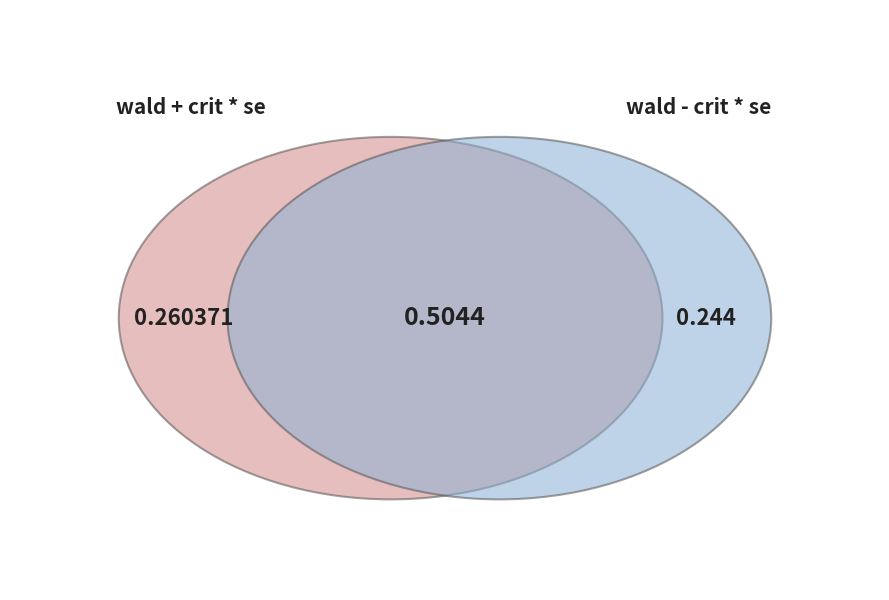

Is there a majority slice in this chart?

Yes